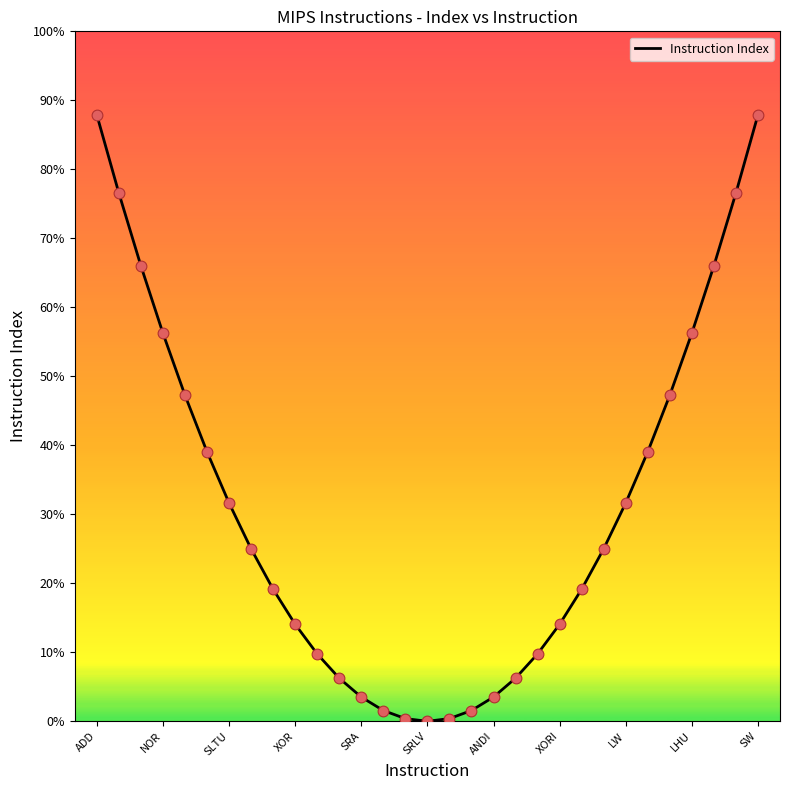

What is the difference between the maximum and minimum values?

87.9